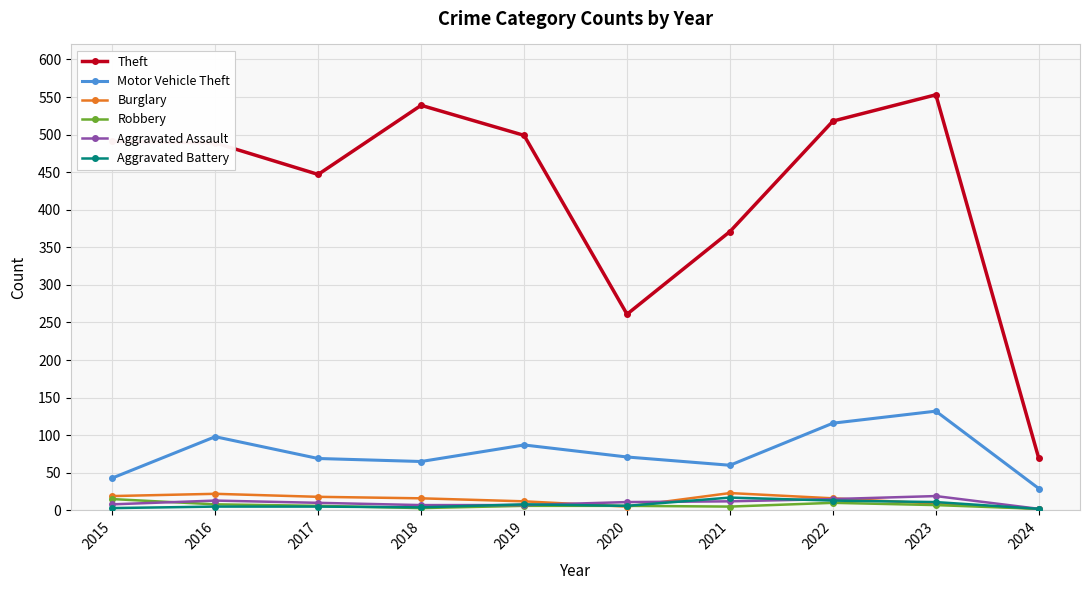

Which series has the widest spread of values?

Theft